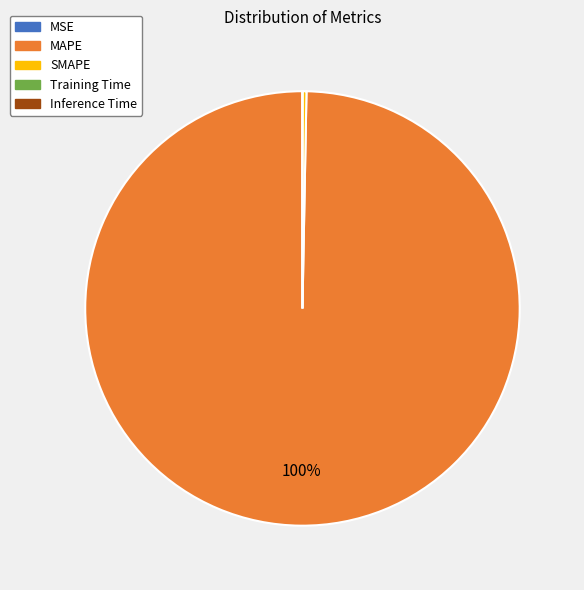

Which slice represents more than half of the pie?

MAPE